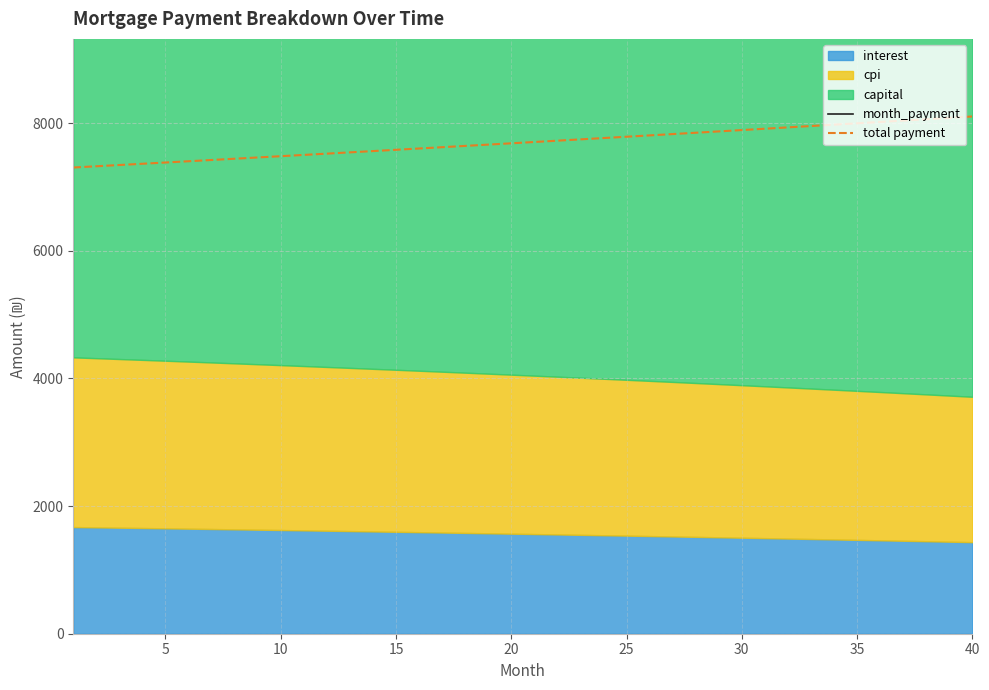

The value of total payment at 35 is 11205.4. True or false?

False